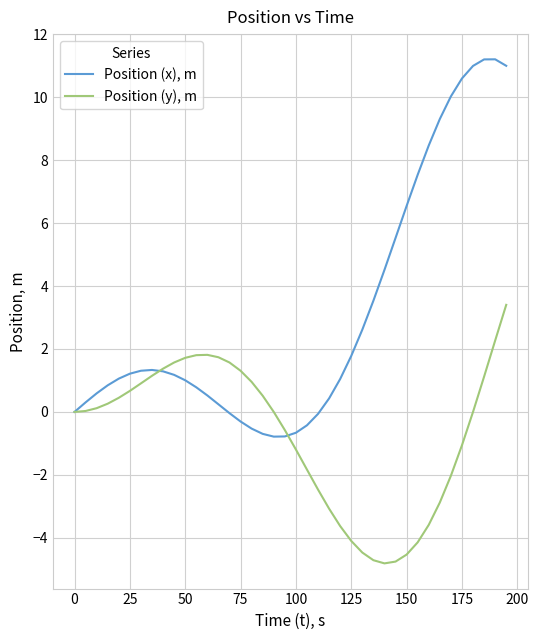

Which series has the widest spread of values?

Position (x), m